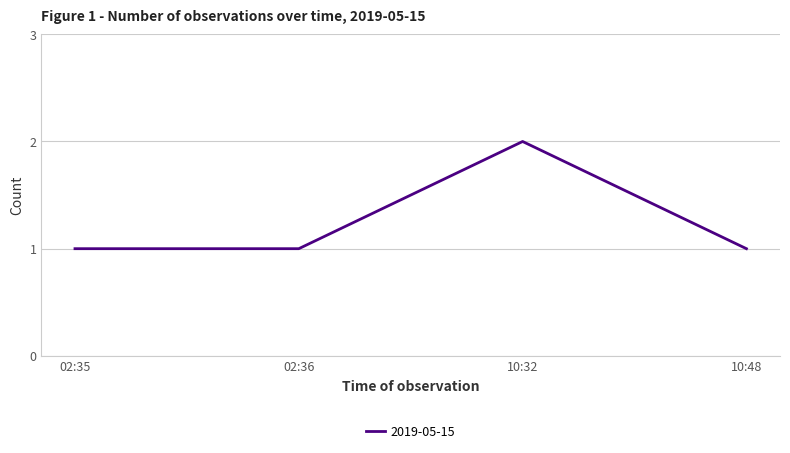

Which category has the highest value across all series?

10:32